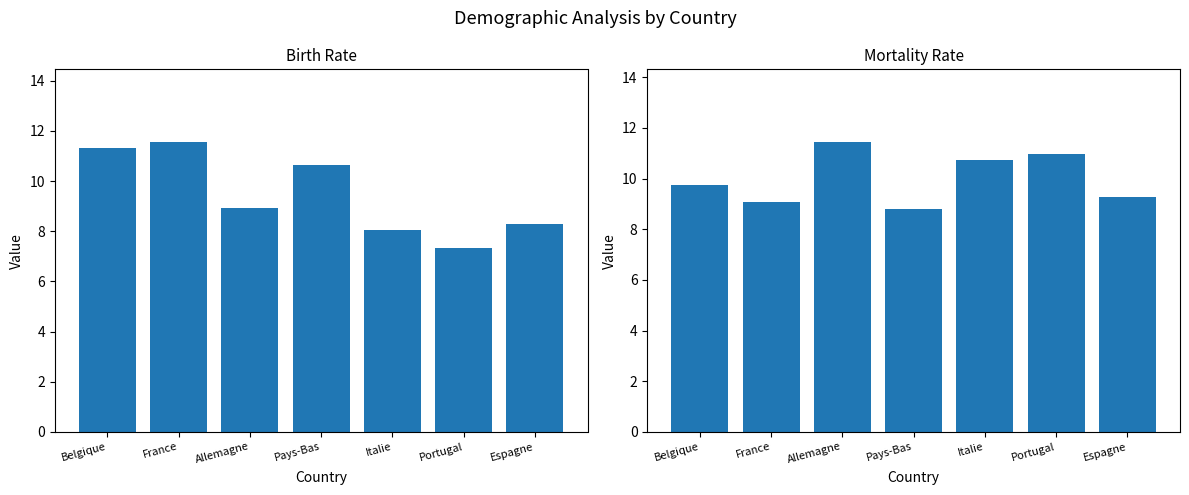

Which has a higher value, France or Espagne?

France